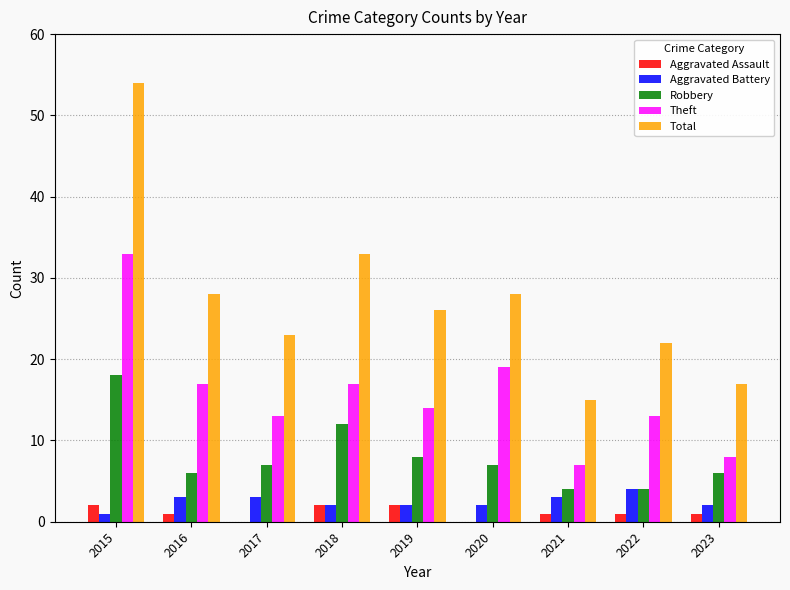

The Theft series shows 7 at 2021. True or false?

True